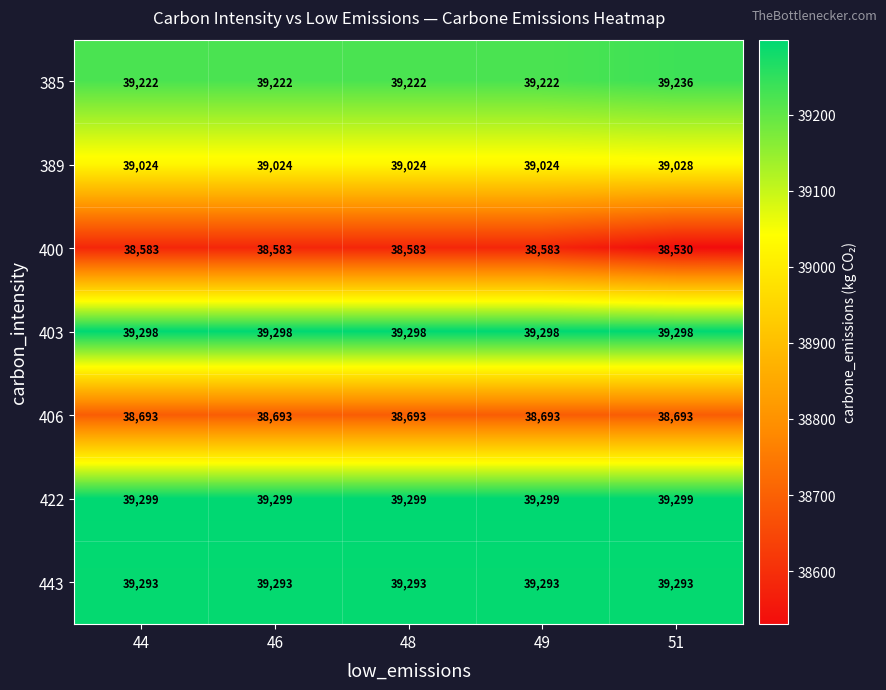

What is the sum of the 422 values at 44 and 51?

78598